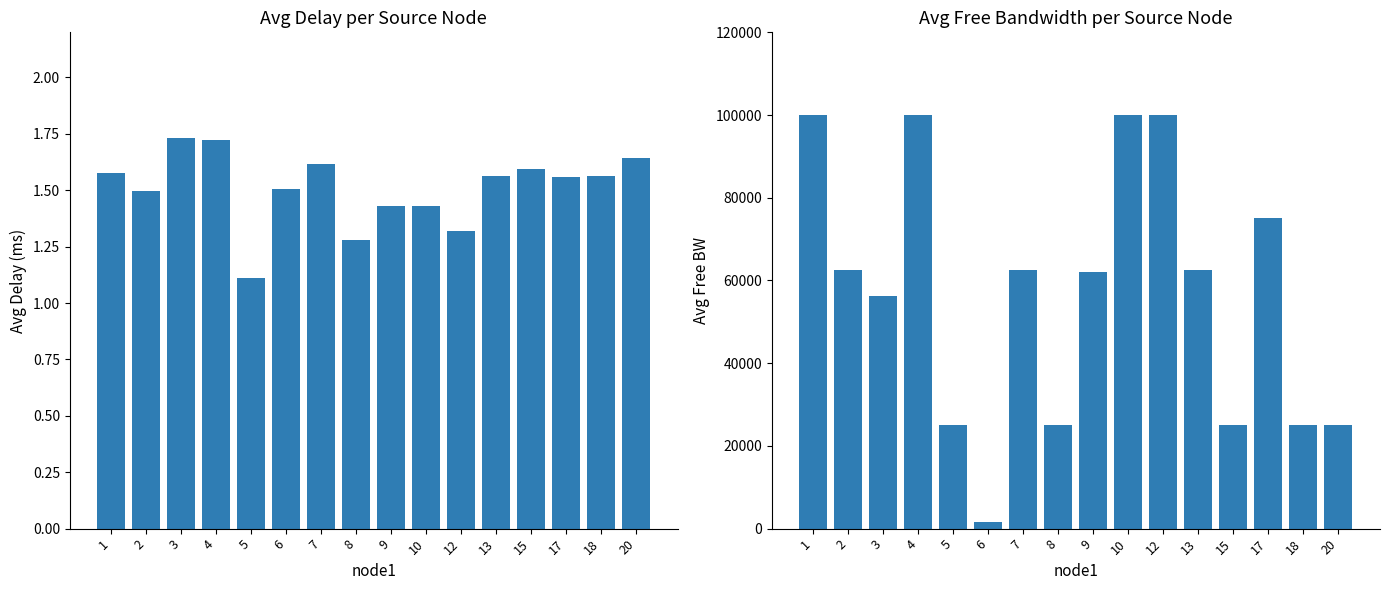

Rank the categories by avg_delay value from highest to lowest.

3, 4, 20, 7, 15, 1, 18, 13, 17, 6, 2, 9, 10, 12, 8, 5